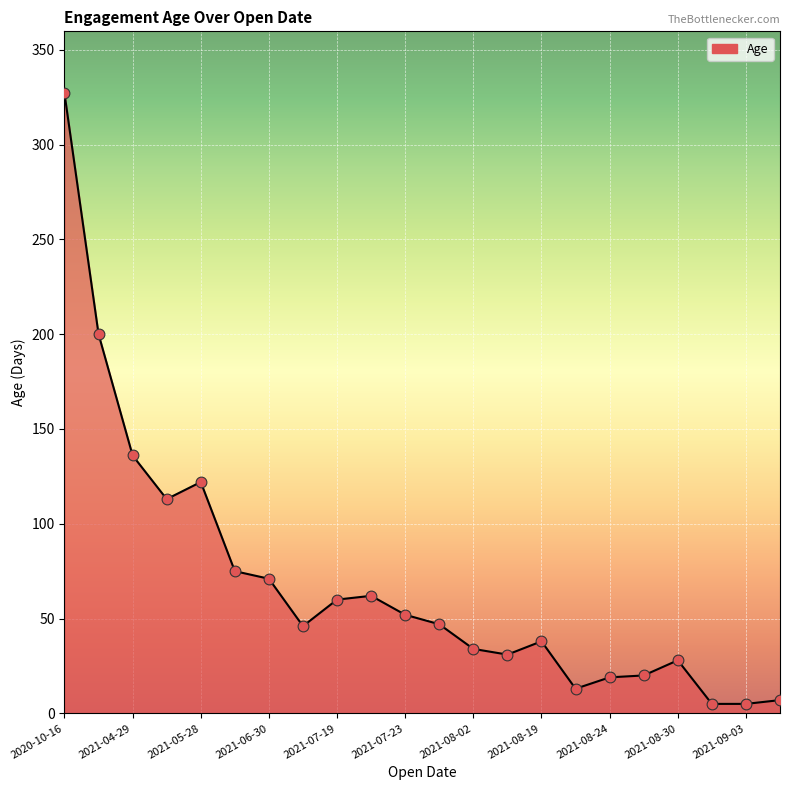

What is the maximum value shown in the chart?

327